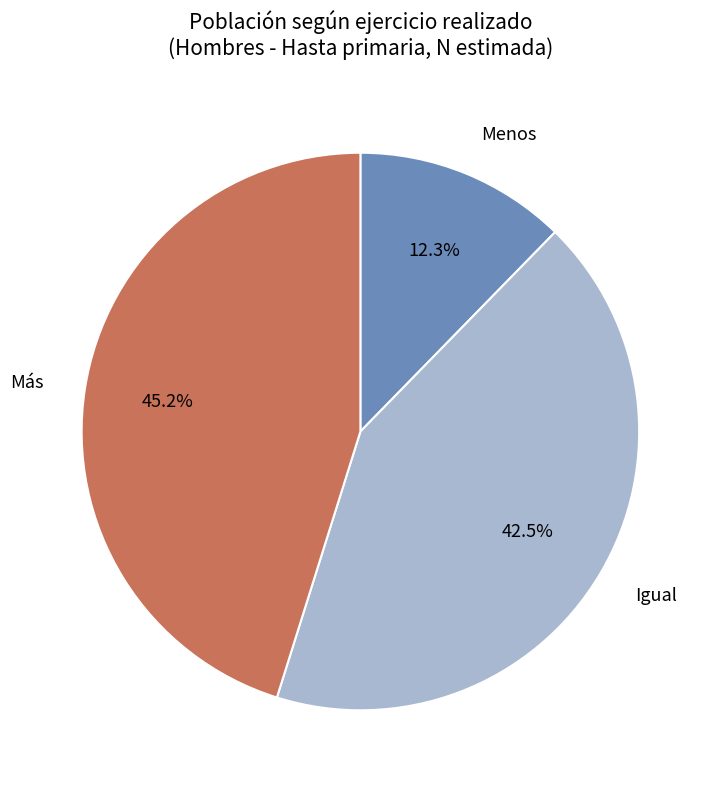

To the nearest percent, what is the average slice percentage?

33%